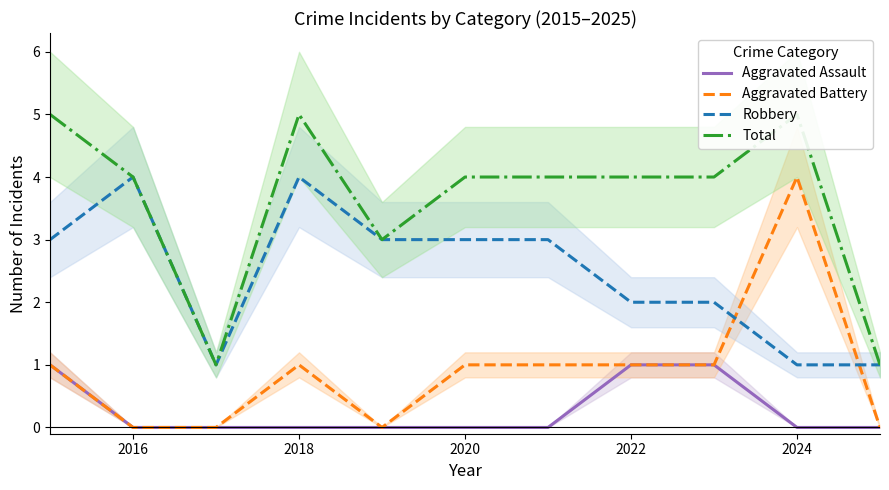

Is it true that Aggravated Assault equals 1 at 2022?

True